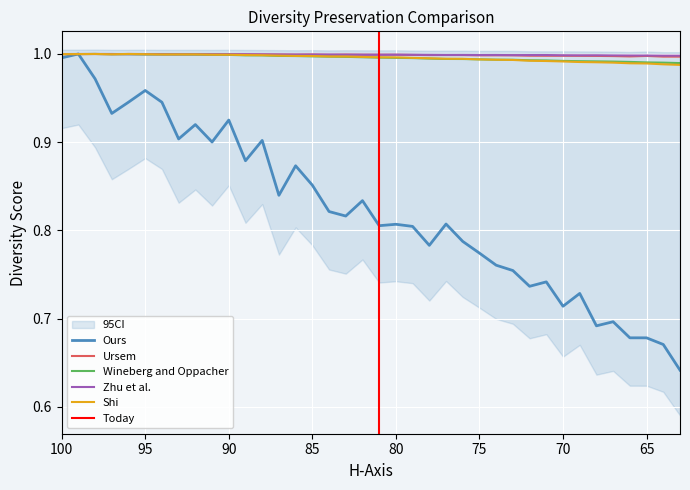

Is it true that Ours equals 0.4 at 66?

False